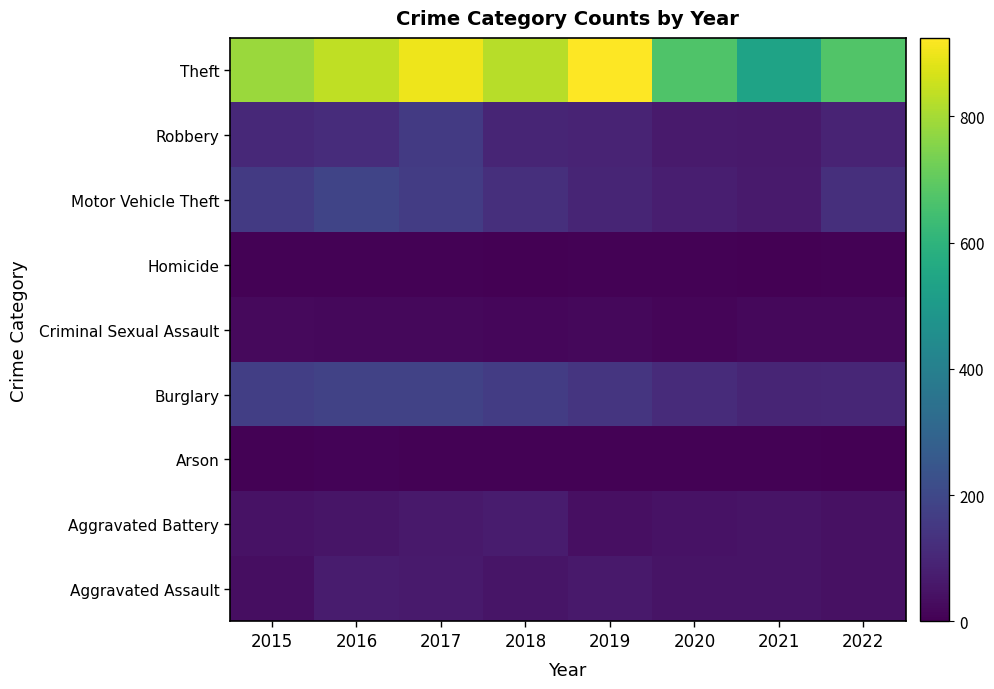

Reading left to right, what are all the values shown in this chart?

Aggravated Assault: 2015=35	2016=70	2017=67	2018=52	2019=63	2020=47	2021=49	2022=43
Aggravated Battery: 2015=44	2016=52	2017=63	2018=71	2019=37	2020=44	2021=47	2022=43
Arson: 2015=5	2016=8	2017=7	2018=6	2019=5	2020=4	2021=4	2022=3
Burglary: 2015=170	2016=182	2017=182	2018=163	2019=143	2020=112	2021=96	2022=100
Criminal Sexual Assault: 2015=25	2016=19	2017=20	2018=18	2019=20	2020=12	2021=19	2022=19
Homicide: 2015=5	2016=4	2017=4	2018=3	2019=4	2020=5	2021=3	2022=5
Motor Vehicle Theft: 2015=157	2016=190	2017=165	2018=125	2019=94	2020=78	2021=67	2022=126
Robbery: 2015=108	2016=118	2017=158	2018=97	2019=91	2020=65	2021=64	2022=92
Theft: 2015=786	2016=834	2017=900	2018=826	2019=924	2020=670	2021=535	2022=673